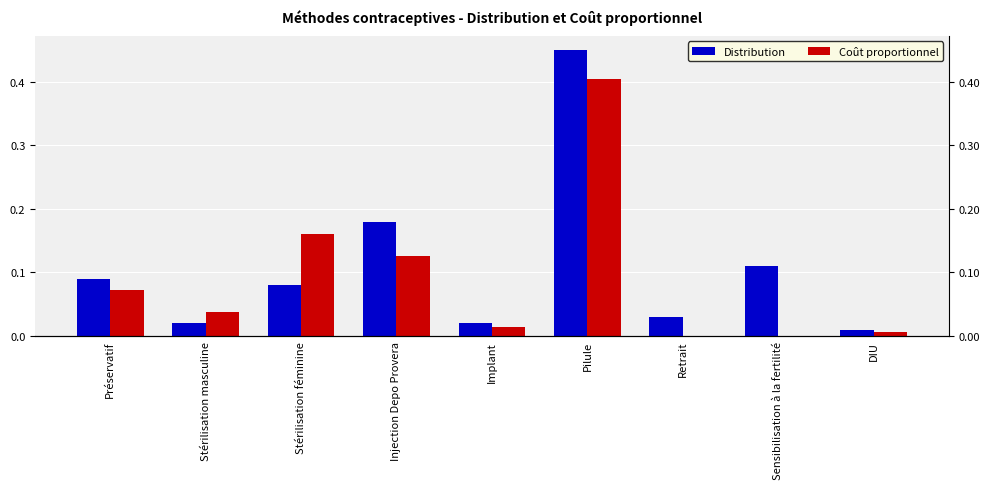

The value of Coût proportionnel at Préservatif is 0.0. True or false?

False